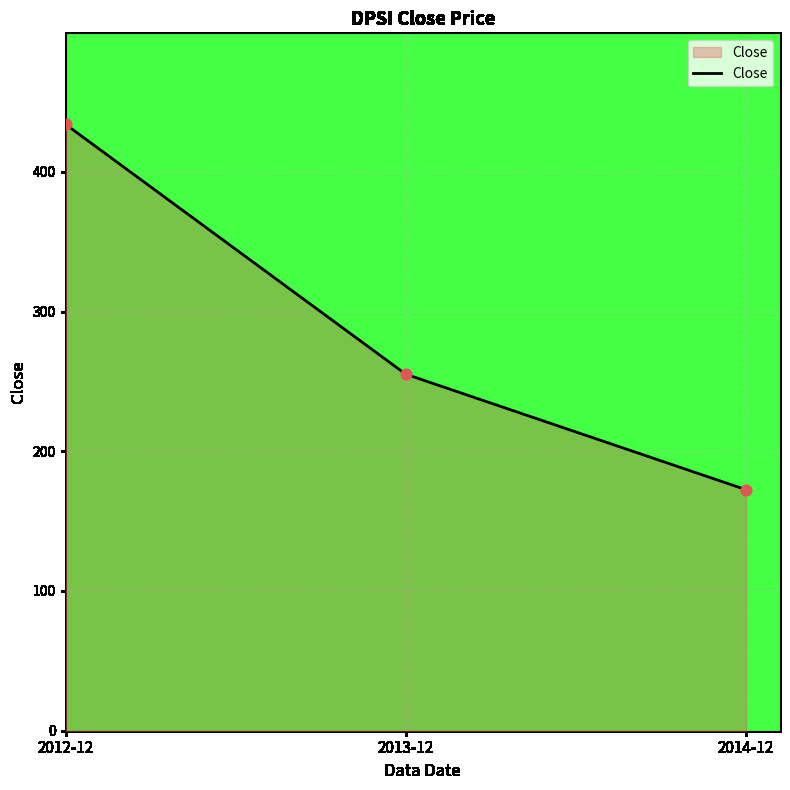

Between 2013-12 and 2012-12, which is larger?

2012-12